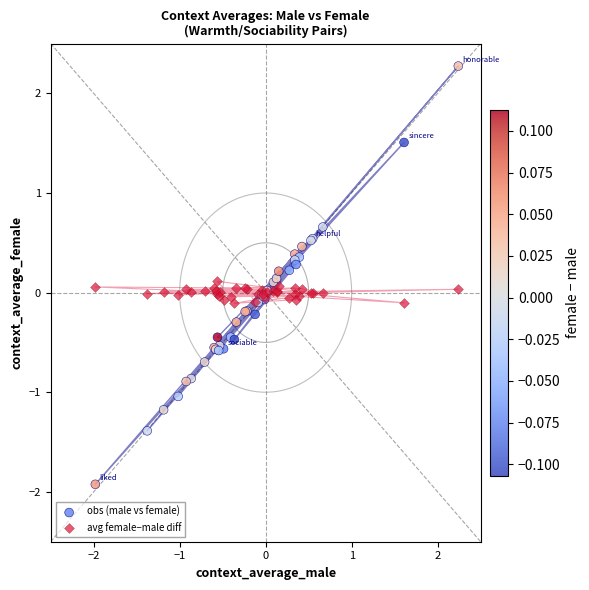

Which series contains the lowest Y value?

obs (male vs female)